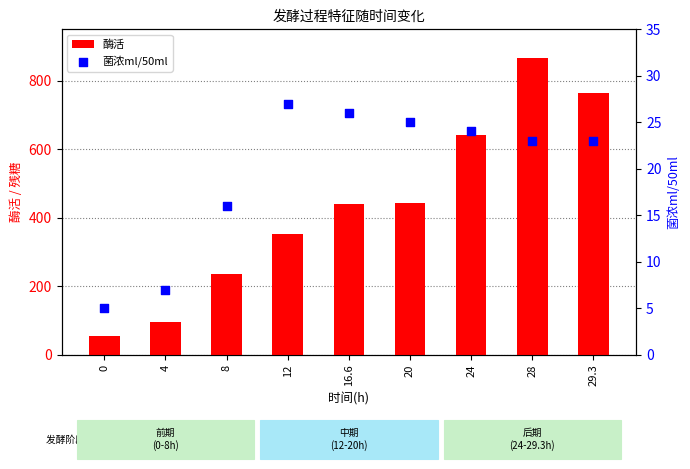

Which series has the largest total across all categories?

酶活